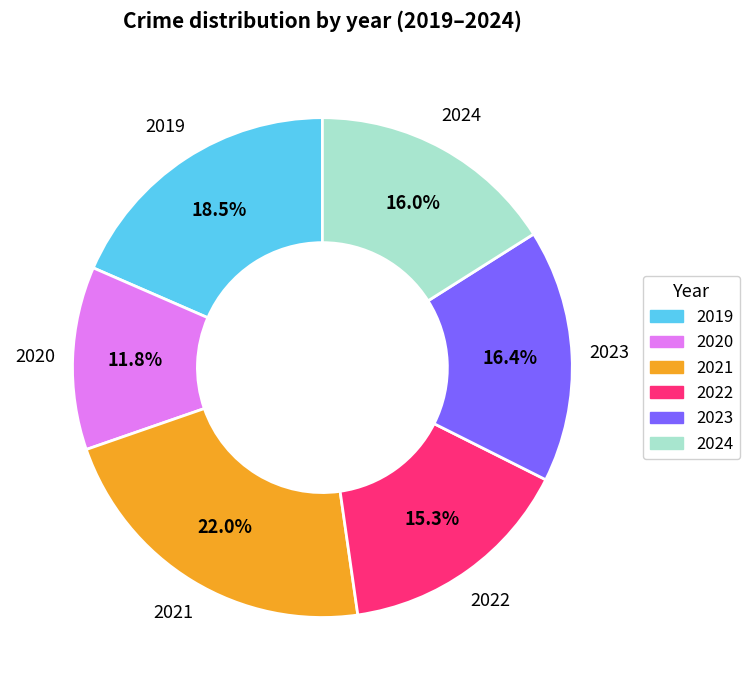

What percentage is the 2021 slice, to the nearest percent?

22%